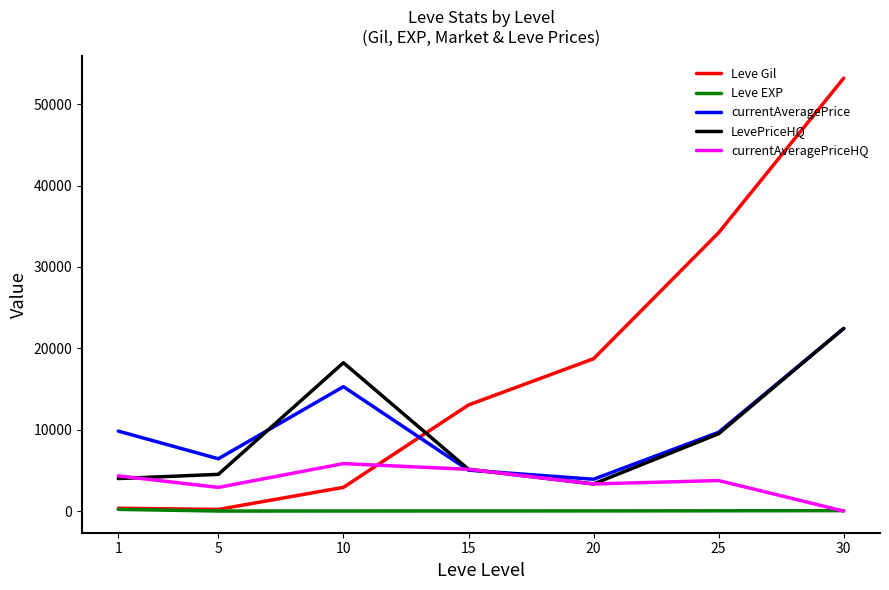

True or false: currentAveragePrice and Leve EXP intersect in this chart.

False